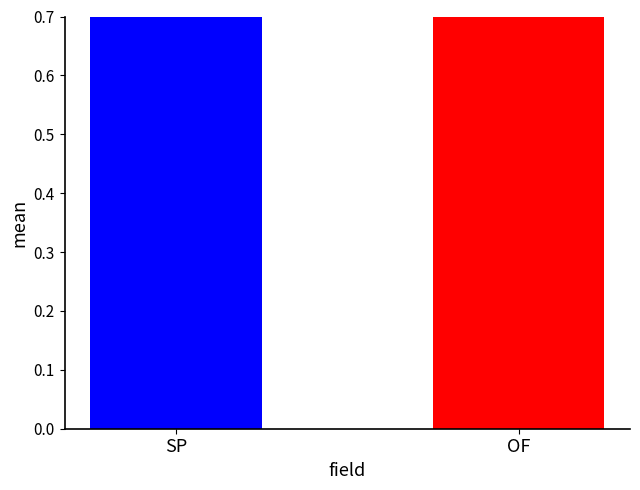

Is it true that the value at SP is 0.6?

False